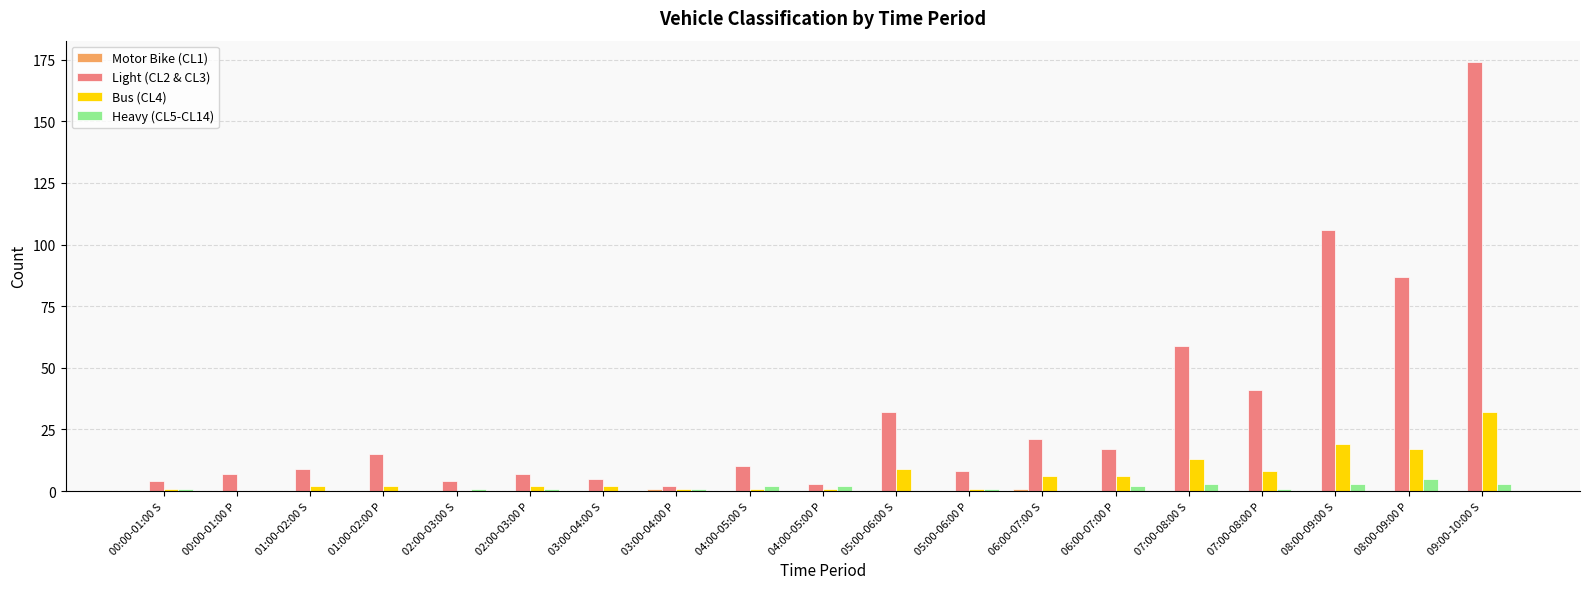

Count the number of data series in this chart.

4